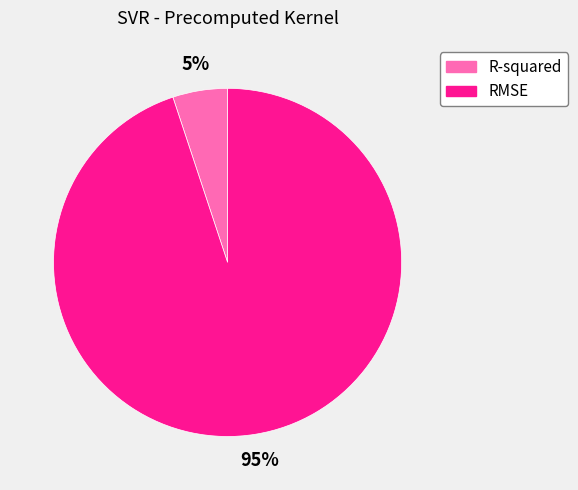

To the nearest percent, what percentage of the pie is RMSE?

95%